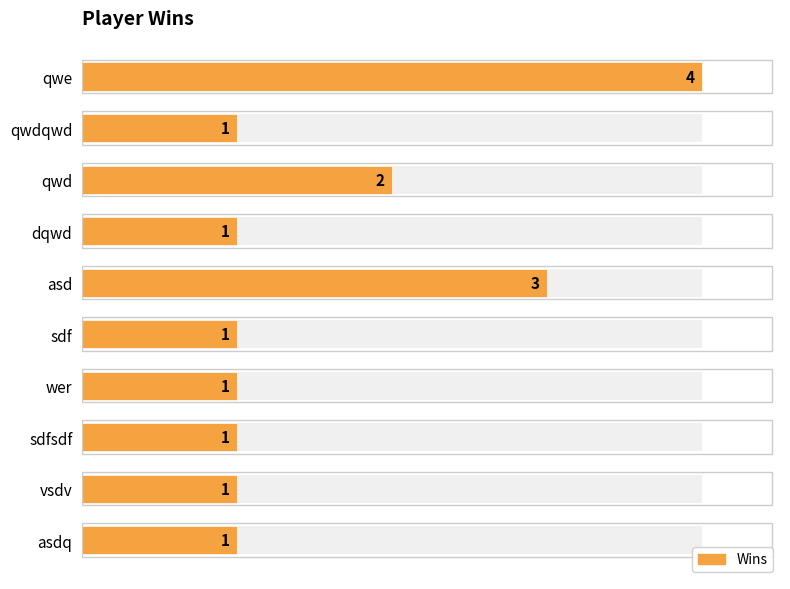

Is it true that the value at qwd is 2?

True